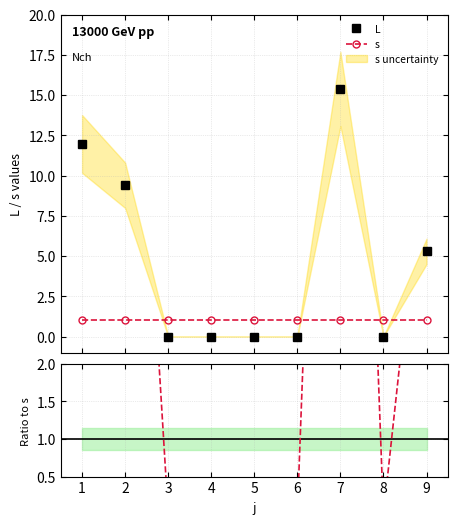

True or false: L and Ratio to s cross at least once.

False